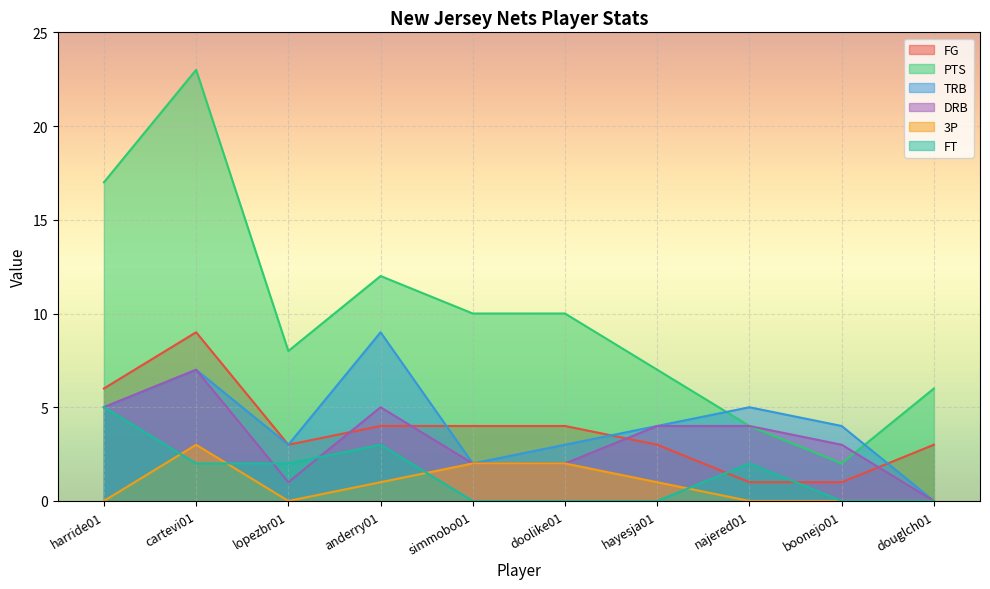

Where is the first local maximum for TRB?

cartevi01